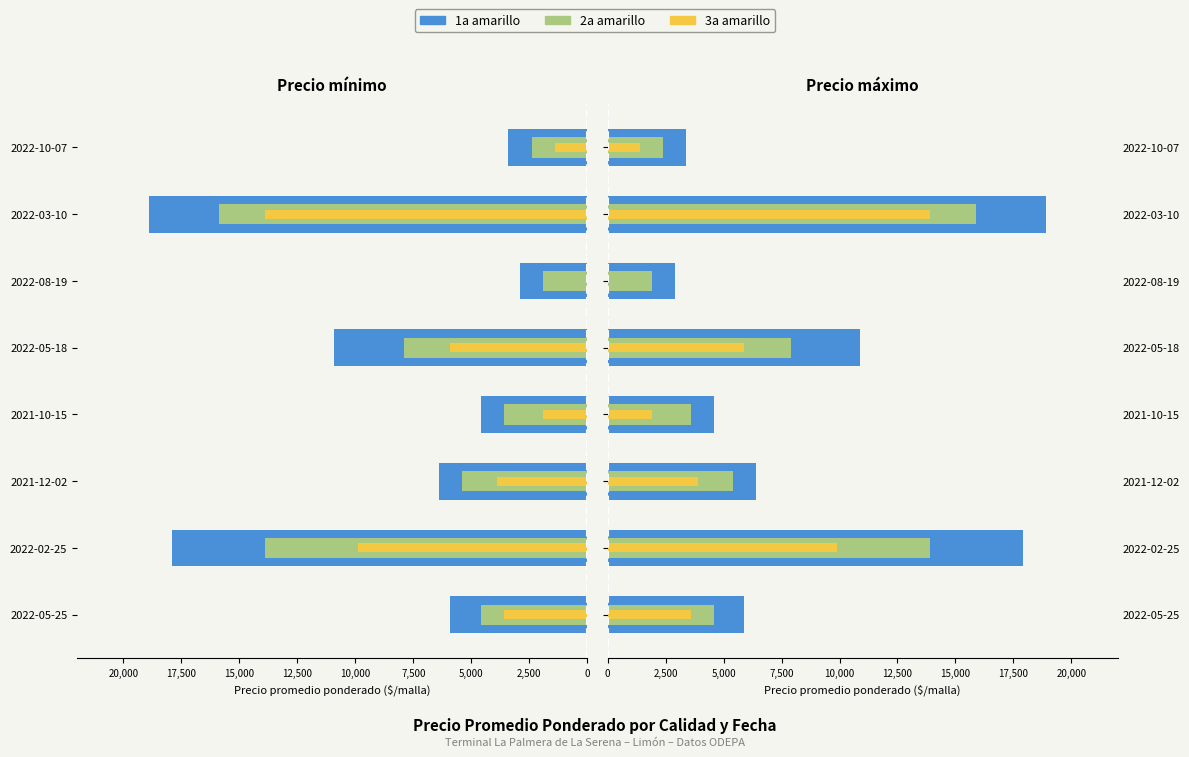

What are all the series names shown in the legend?

1a amarillo, 2a amarillo, 3a amarillo